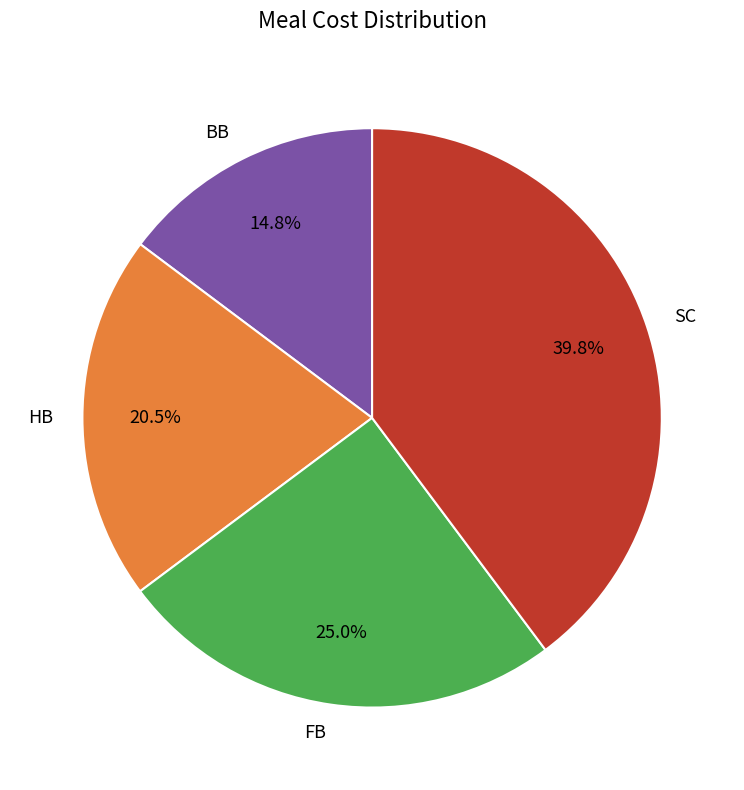

To the nearest percent, what is the difference between the SC and HB slice percentages?

19%